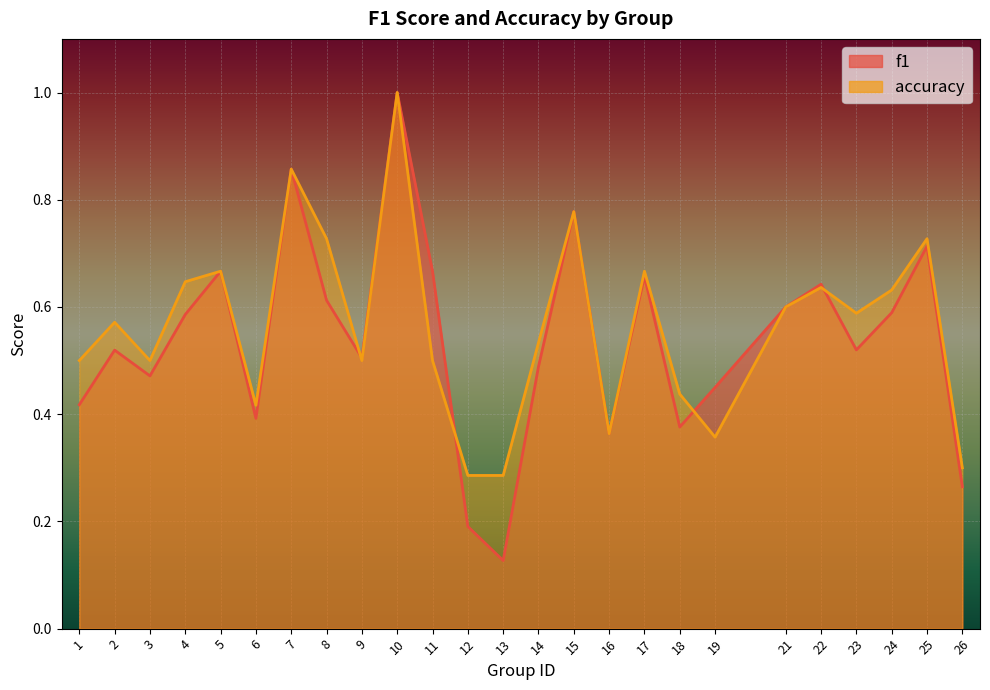

Rank the series by their maximum value, from highest to lowest.

f1, accuracy